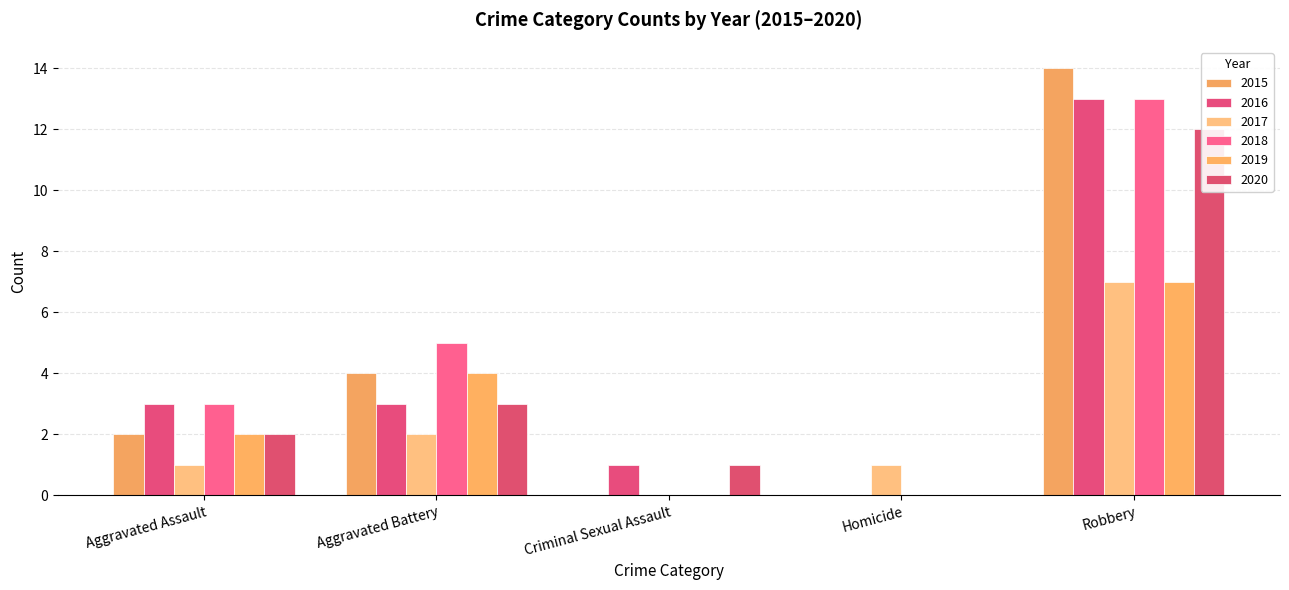

Reading left to right, list all the values displayed in this chart.

2015: Aggravated Assault=2	Aggravated Battery=4	Criminal Sexual Assault=0	Homicide=0	Robbery=14
2016: Aggravated Assault=3	Aggravated Battery=3	Criminal Sexual Assault=1	Homicide=0	Robbery=13
2017: Aggravated Assault=1	Aggravated Battery=2	Criminal Sexual Assault=0	Homicide=1	Robbery=7
2018: Aggravated Assault=3	Aggravated Battery=5	Criminal Sexual Assault=0	Homicide=0	Robbery=13
2019: Aggravated Assault=2	Aggravated Battery=4	Criminal Sexual Assault=0	Homicide=0	Robbery=7
2020: Aggravated Assault=2	Aggravated Battery=3	Criminal Sexual Assault=1	Homicide=0	Robbery=12